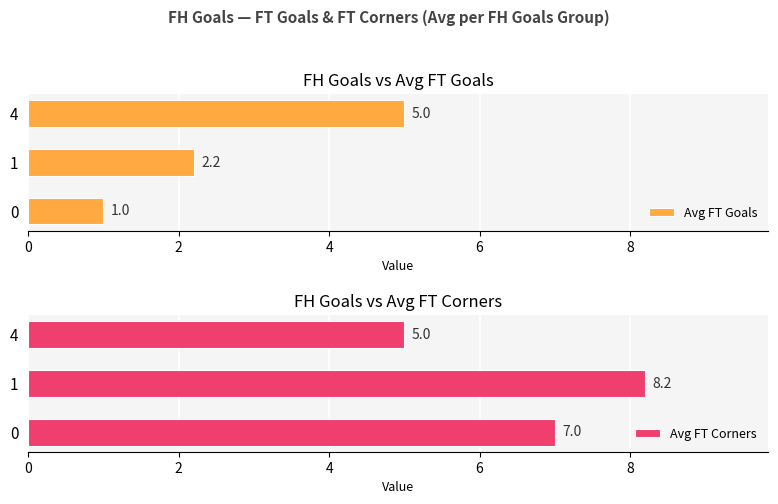

Rank the categories by Avg FT Corners value from highest to lowest.

1, 0, 4